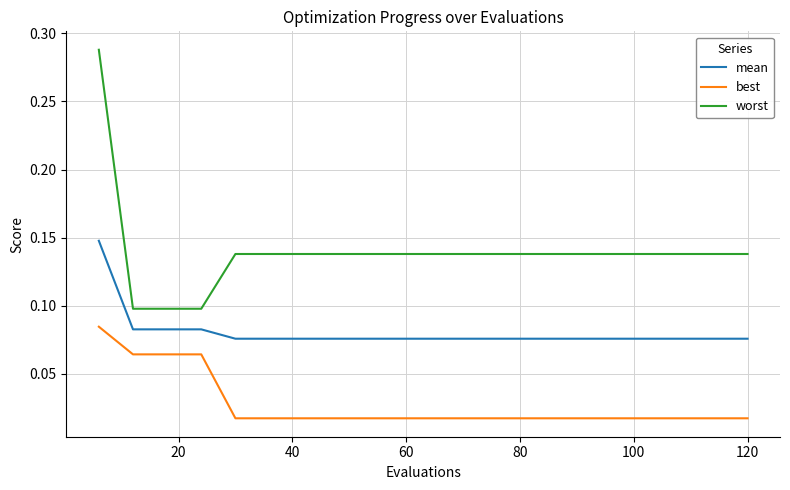

True or false: worst and best intersect in this chart.

False